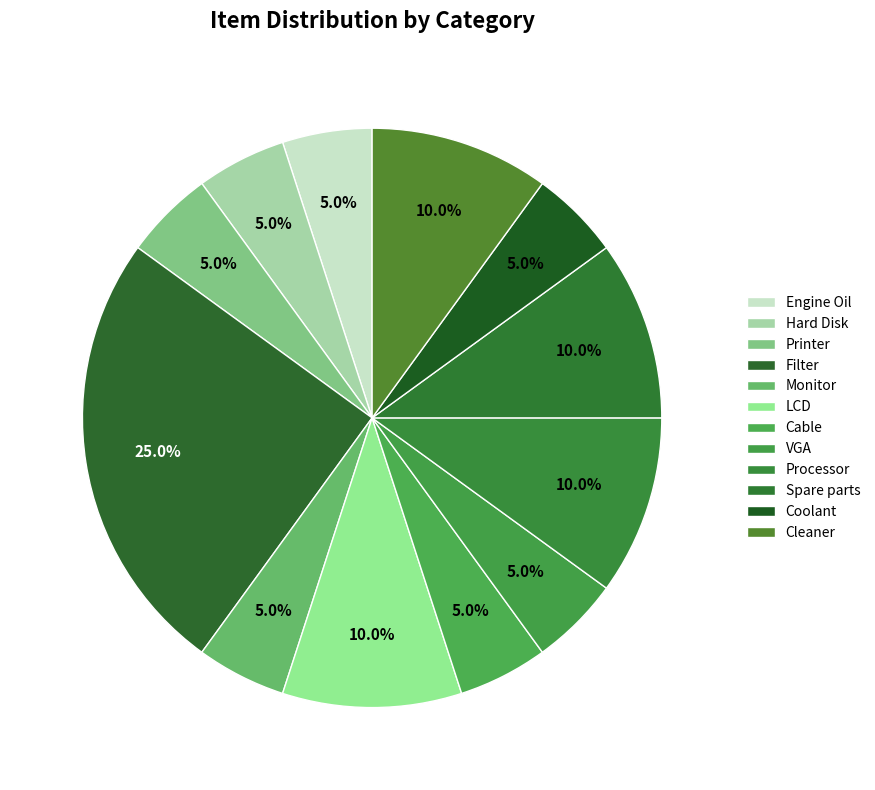

Rank the categories by value from lowest to highest.

Engine Oil, Printer, Monitor, Cable, VGA, Spare parts, Coolant, Hard Disk, LCD, Processor, Cleaner, Filter